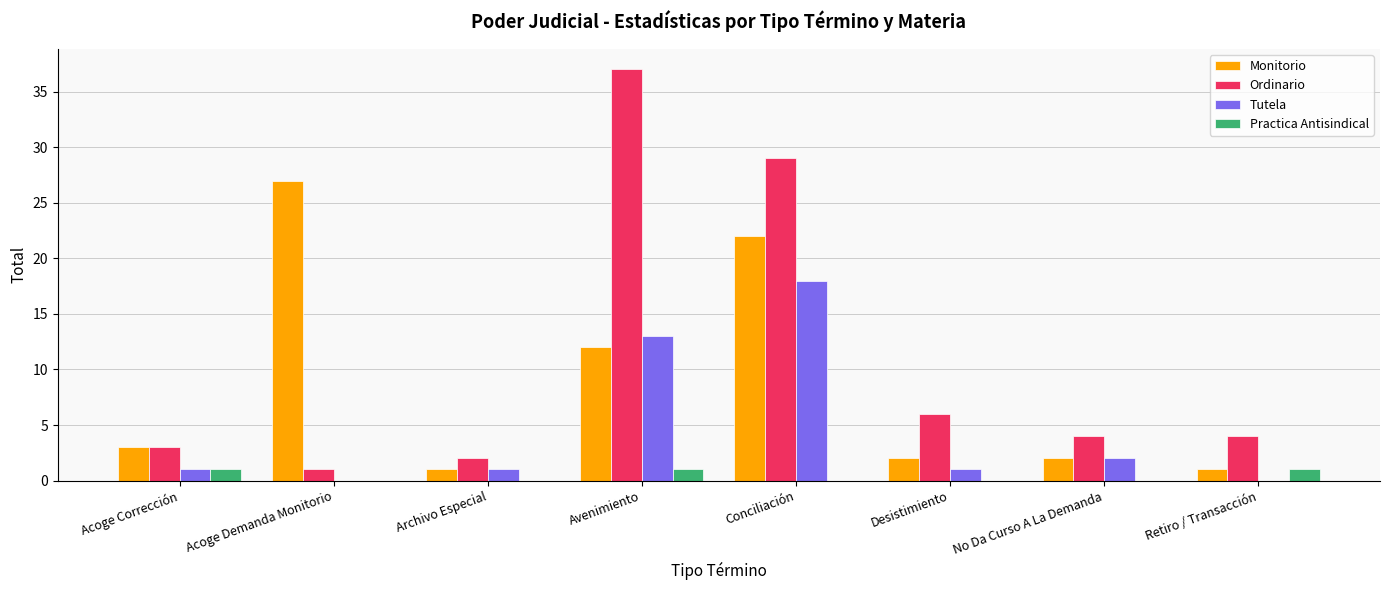

What is the average value of the Monitorio series?

9